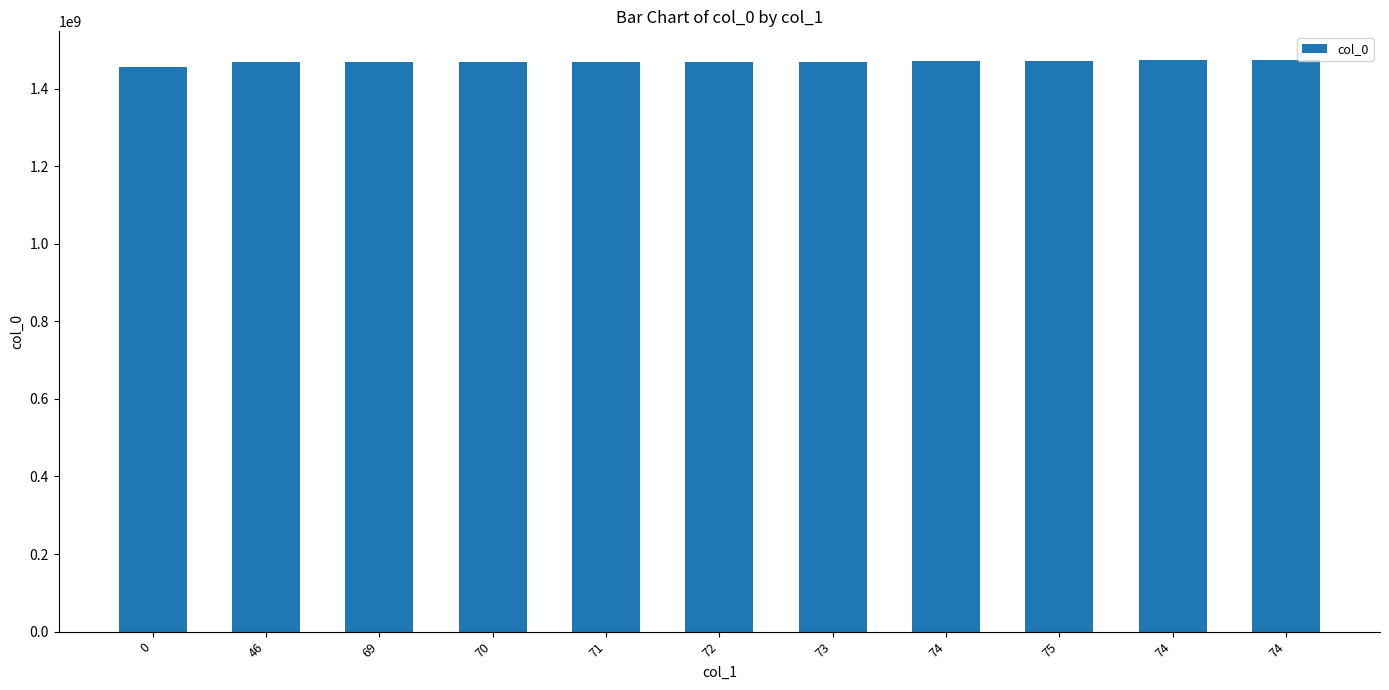

Between 75 and 0, which is larger?

75